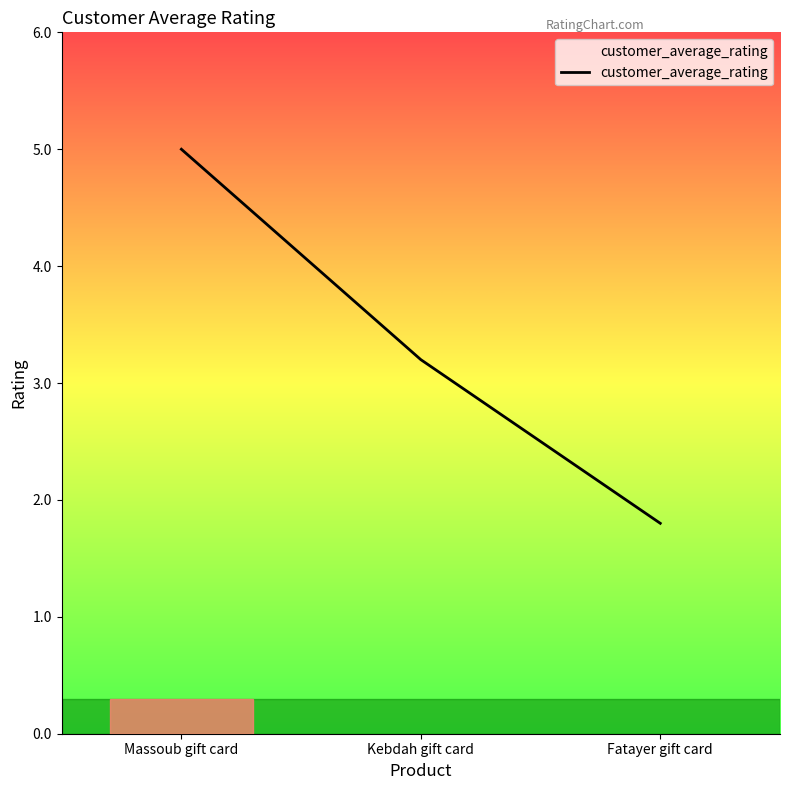

Rank the categories by value from highest to lowest.

Massoub gift card, Kebdah gift card, Fatayer gift card